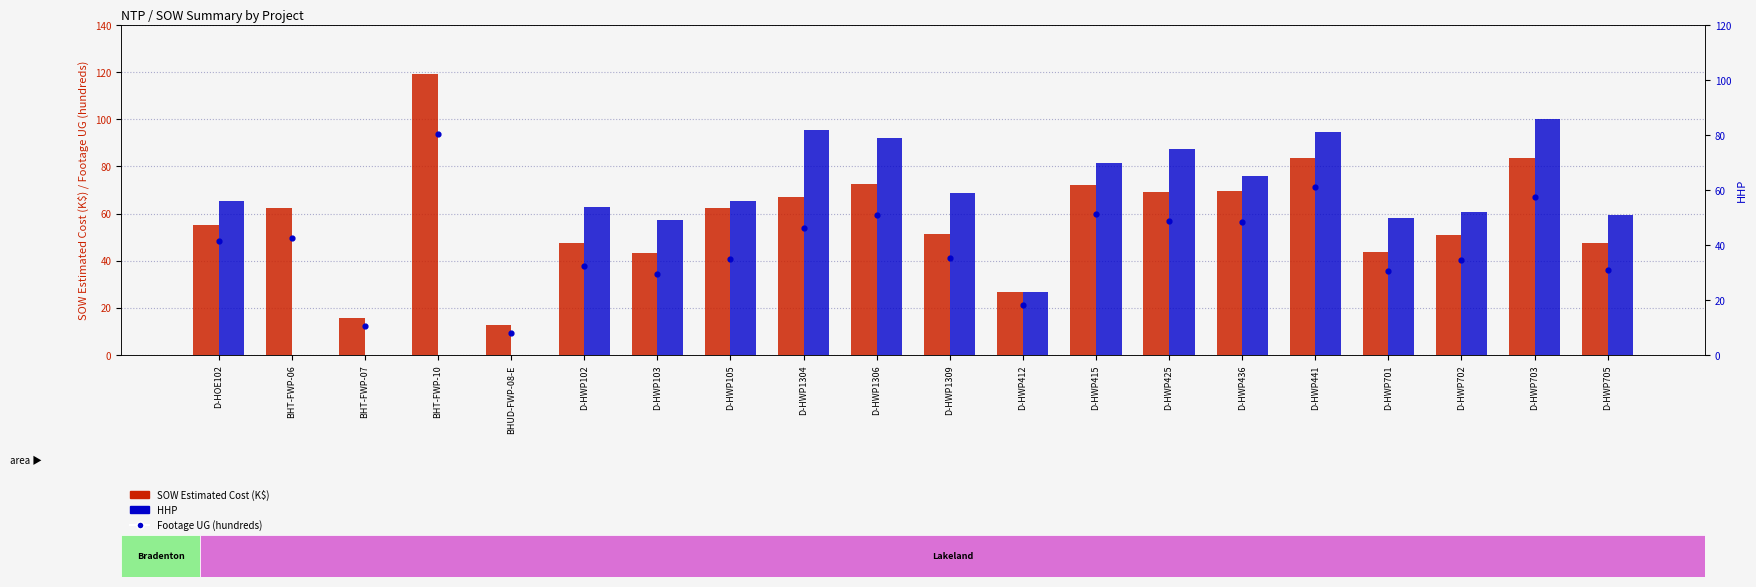

Which series reaches the maximum Y coordinate?

SOW Estimated Cost (K$)